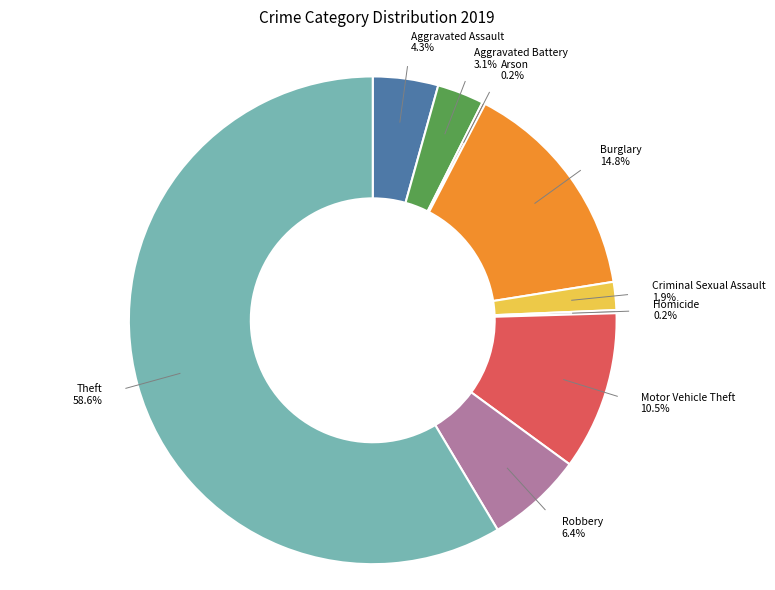

Does Aggravated Assault represent more than half of the total?

No